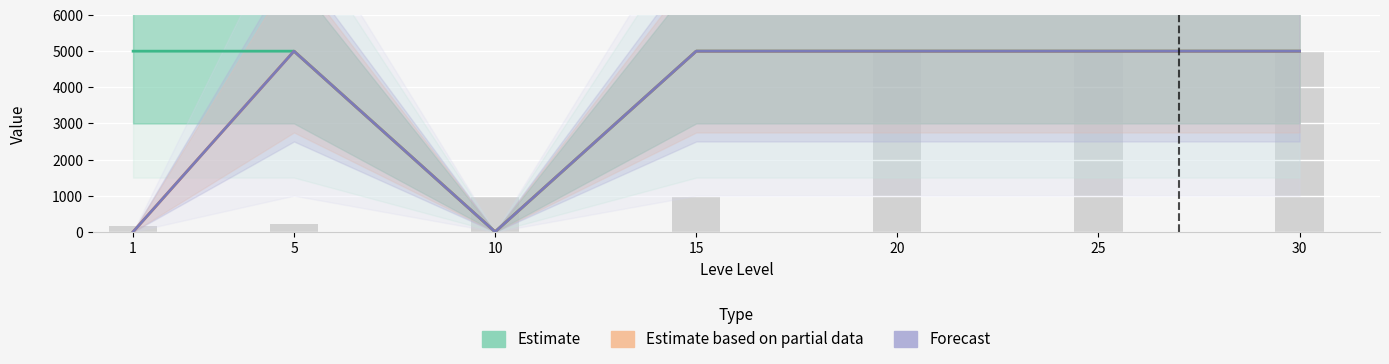

At how many categories does at least one series exceed 2212?

6